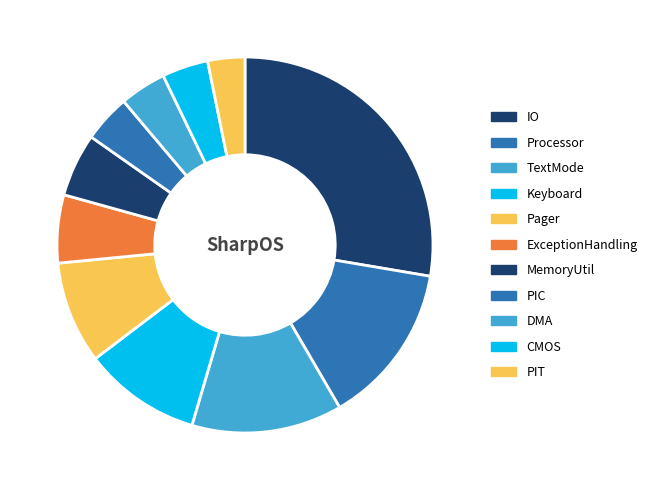

How many segments does this pie chart have?

11